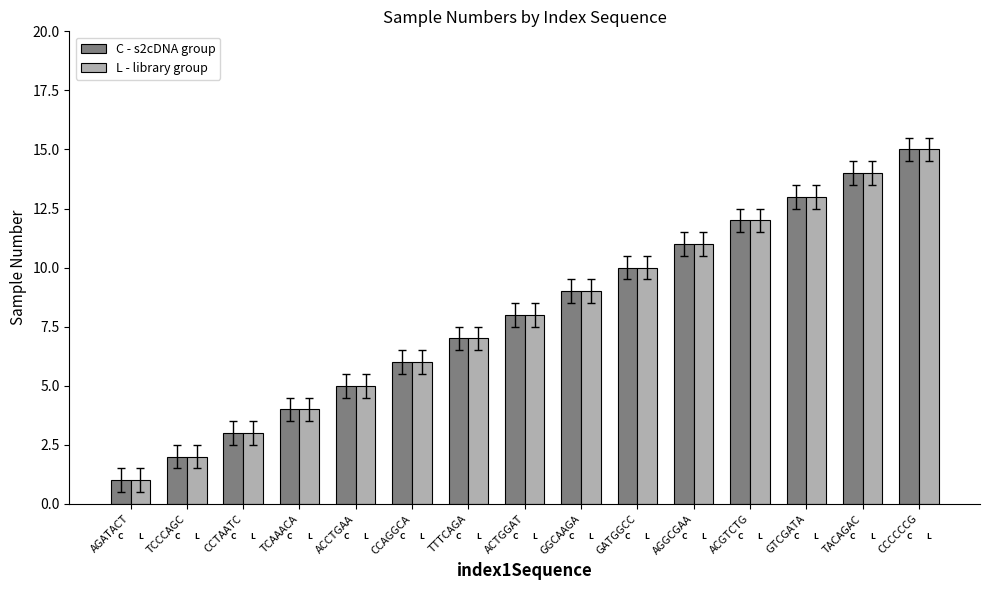

How many groups of bars are there?

15